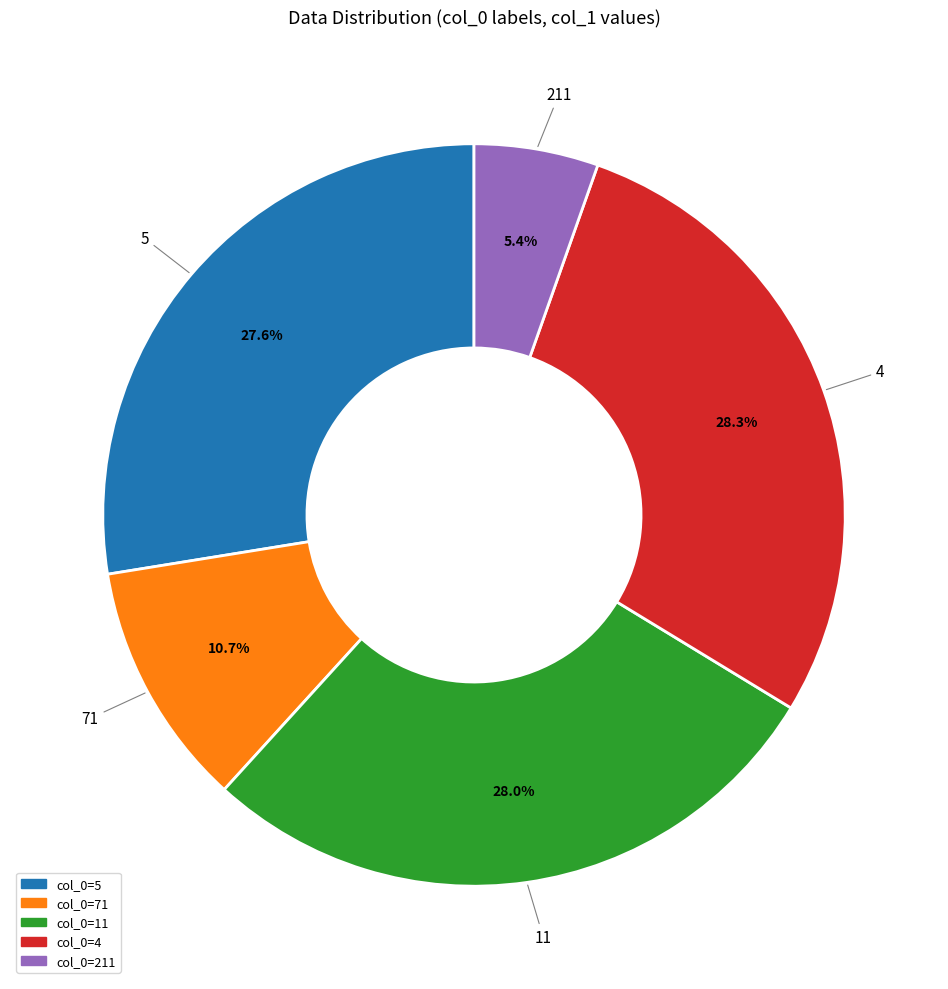

To the nearest percent, what is the difference between the largest and smallest slice percentages?

23%